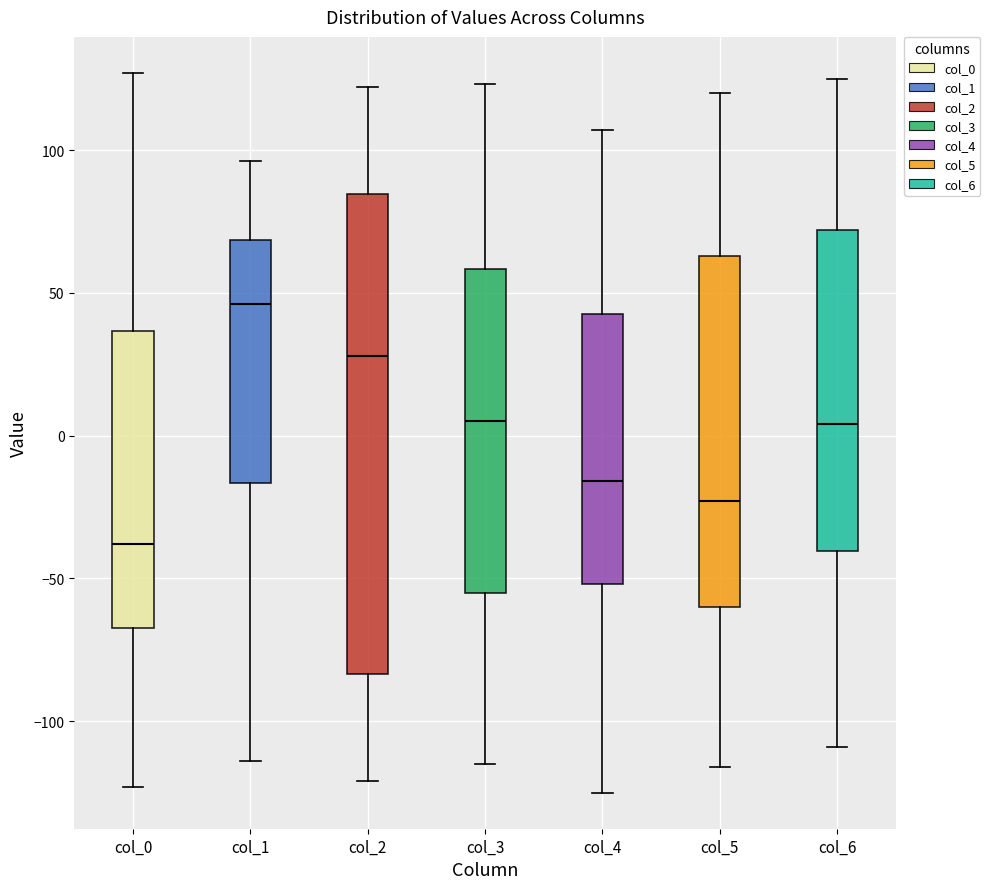

Reading left to right, transcribe this box plot: for each box, give where its median line is, the range the box spans, and where its two whiskers end, as read against the y-axis. The values are not printed on the chart, so give them approximately, as read against the axis.

col_0: median -40, box -65 to 35, whiskers -125 to 125
col_1: median 45, box -15 to 70, whiskers -115 to 95
col_2: median 30, box -85 to 85, whiskers -120 to 120
col_3: median 5, box -55 to 60, whiskers -115 to 125
col_4: median -15, box -50 to 45, whiskers -125 to 105
col_5: median -25, box -60 to 65, whiskers -115 to 120
col_6: median 5, box -40 to 70, whiskers -110 to 125